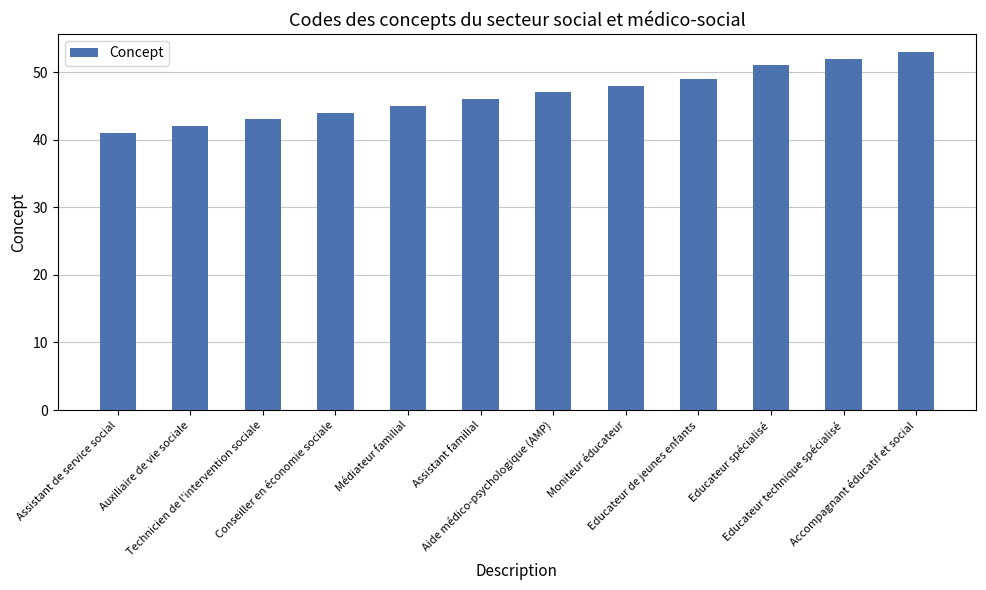

What is the change in value from Médiateur familial to Moniteur éducateur?

+3